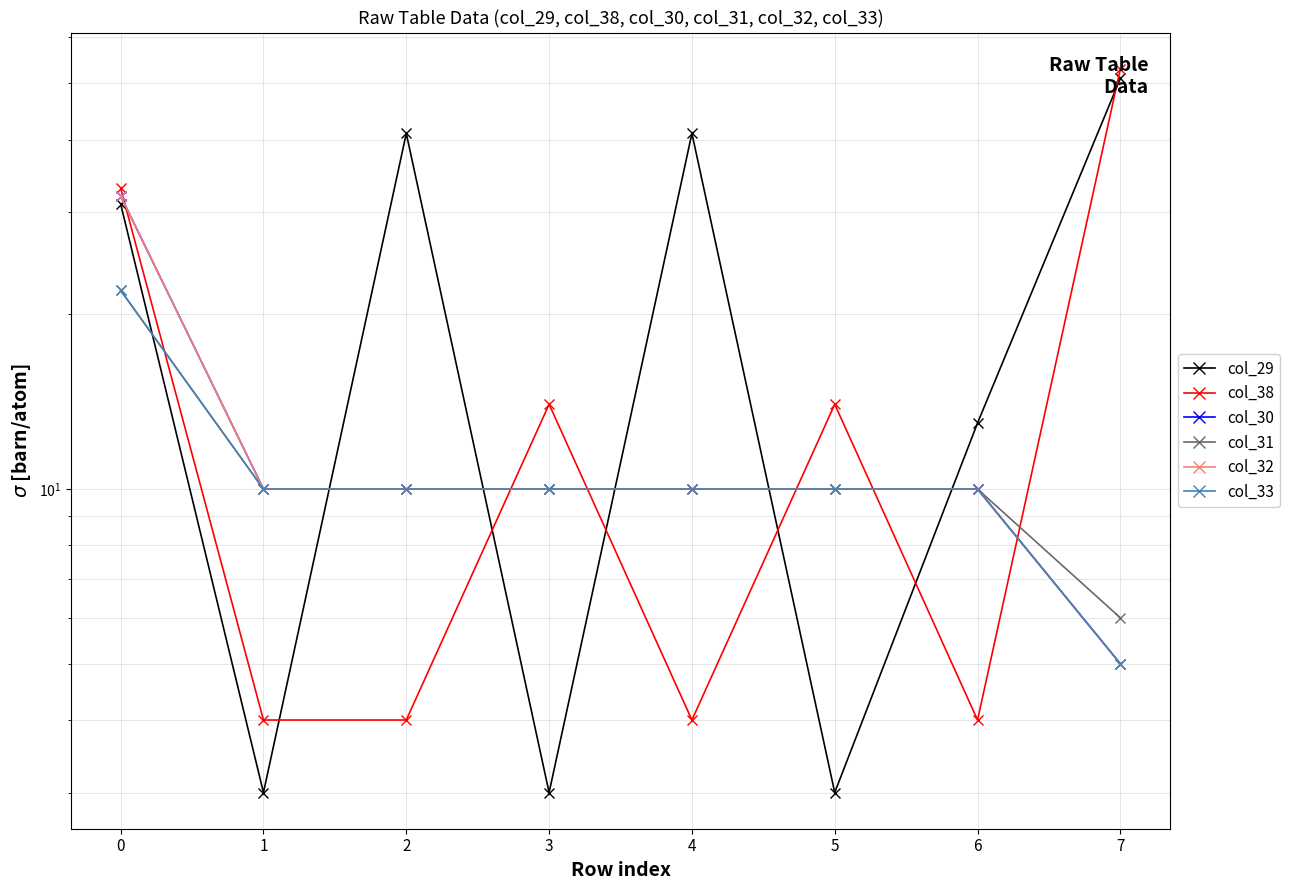

What are all the series names shown in the legend?

col_29, col_38, col_30, col_31, col_32, col_33